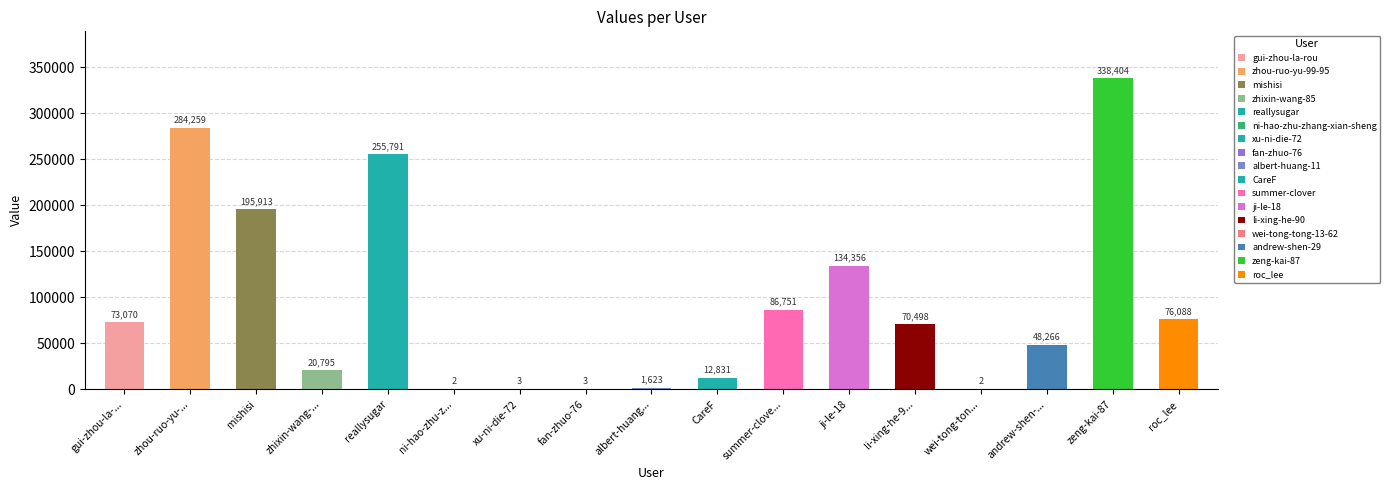

Which label corresponds to the largest value in the chart?

zeng-kai-87